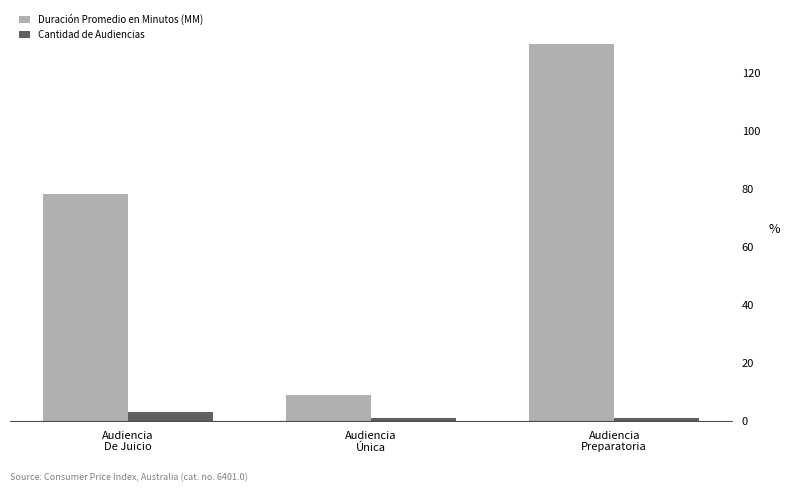

The Cantidad de Audiencias series shows 3 at Audiencia
De Juicio. True or false?

True